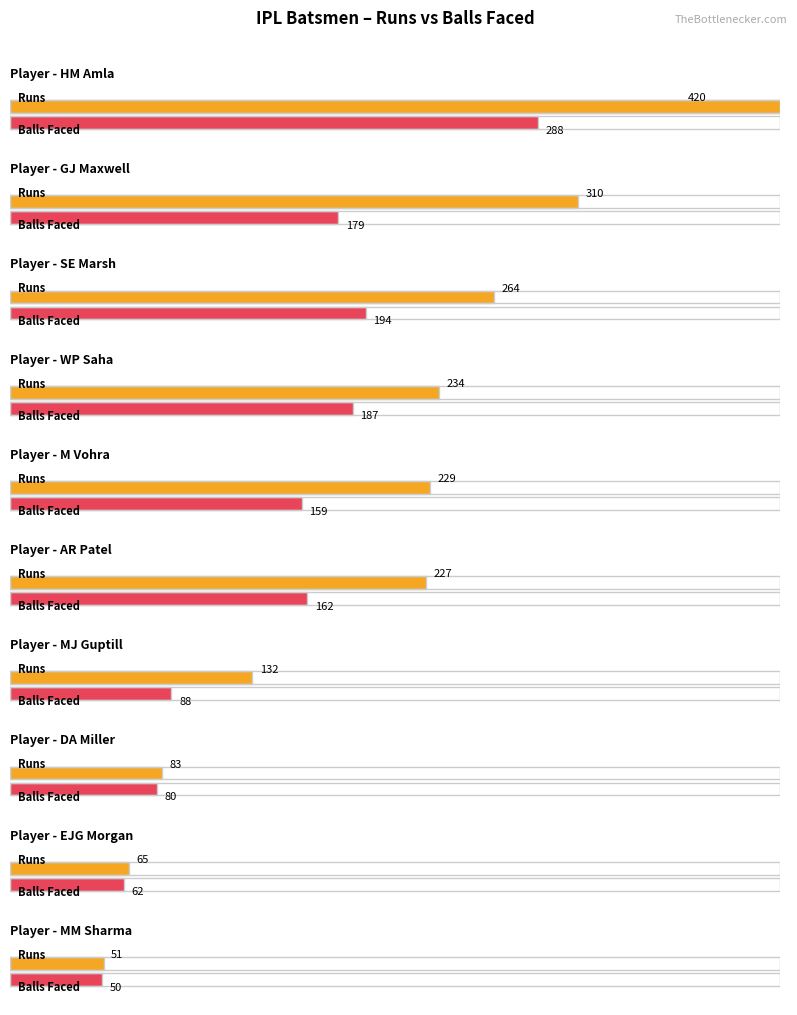

Where does the BF series first go above 162?

HM Amla